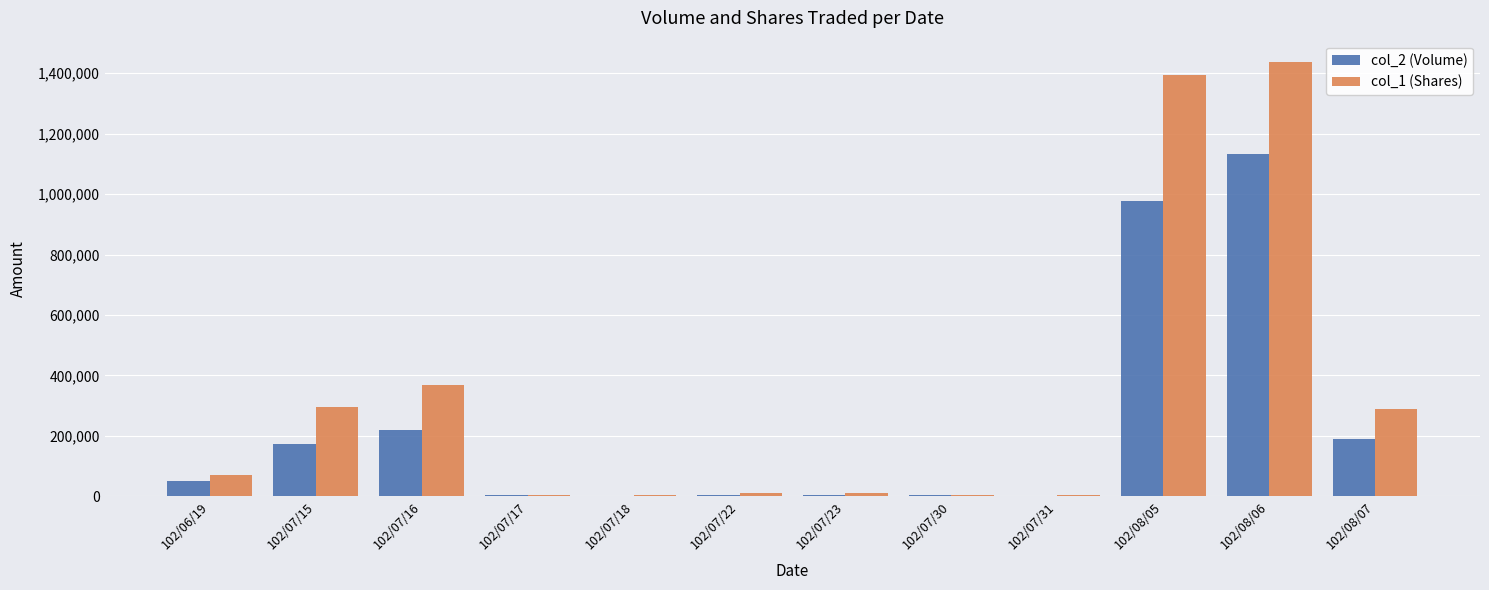

How many groups of bars are there?

12